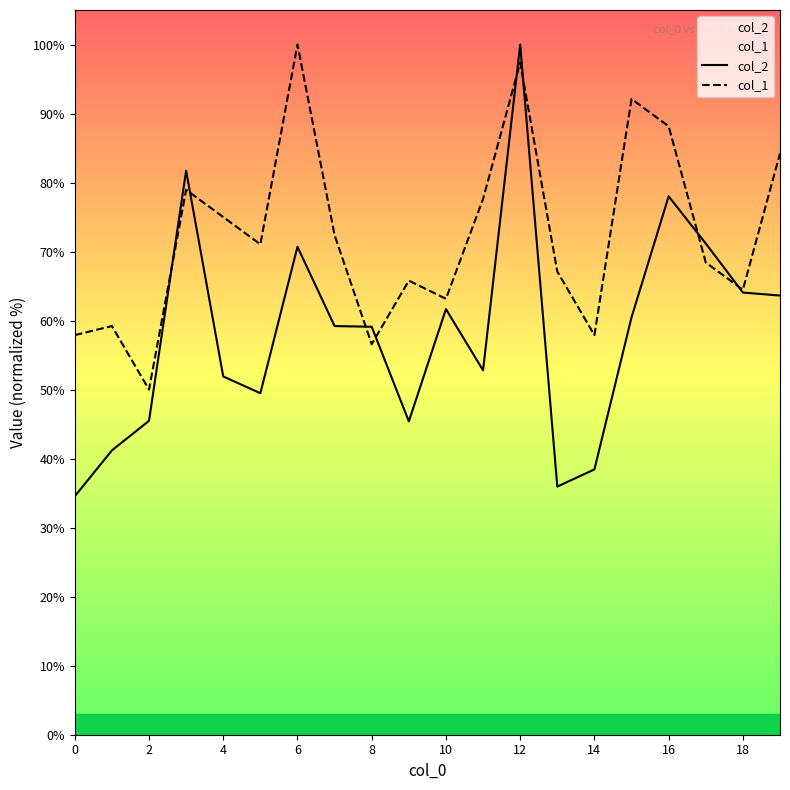

True or false: col_2 has more than 2 interior local peaks.

True